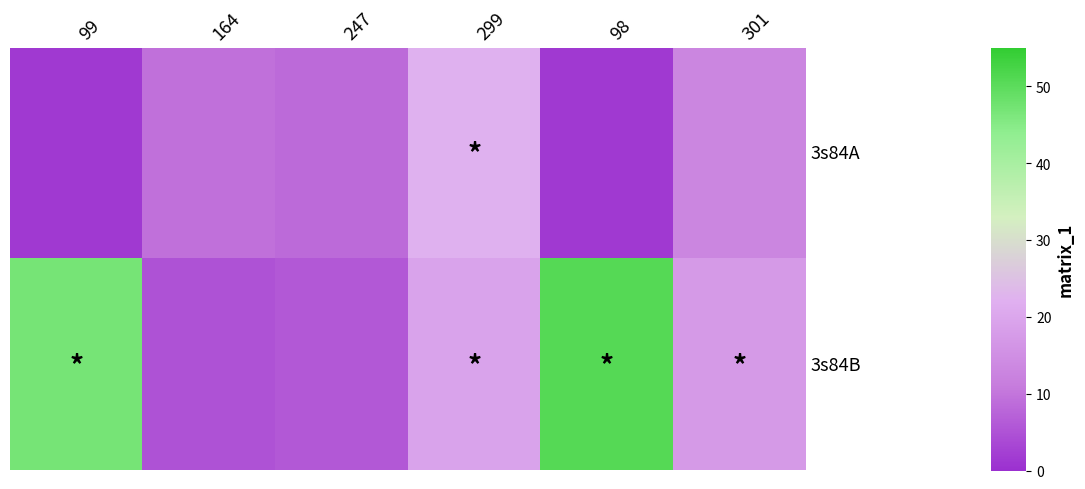

Rank the series by their maximum value, from highest to lowest.

3s84B, 3s84A